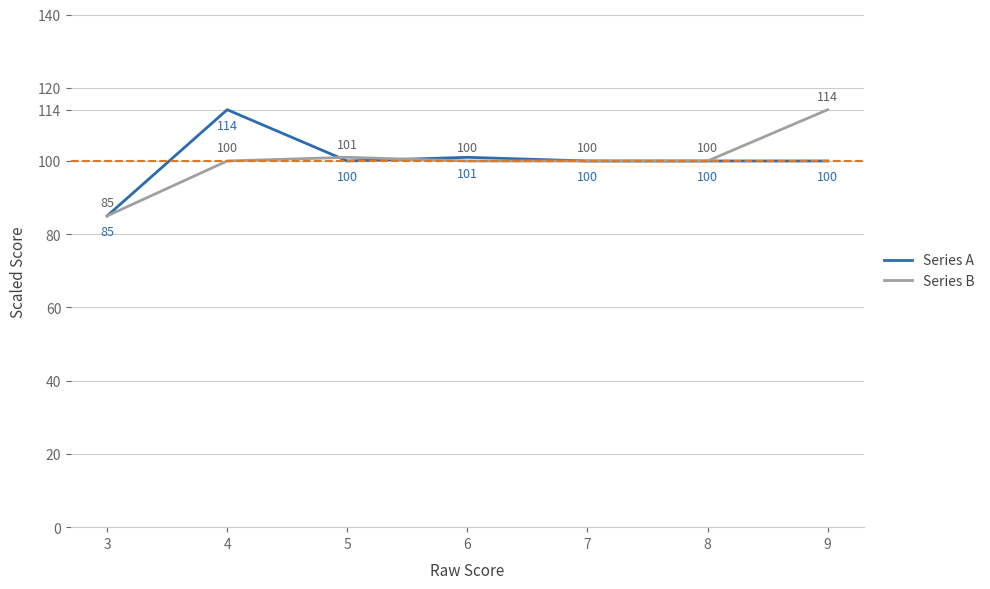

What is the sum of all Series B values?

700